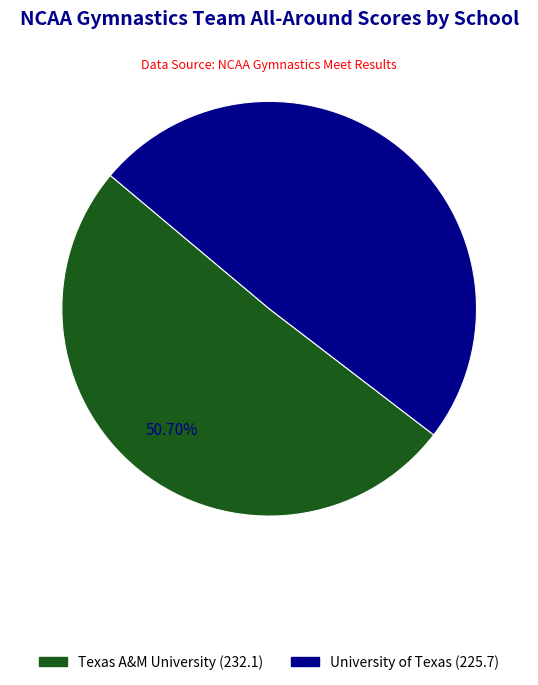

To the nearest percent, what is the average slice percentage?

50%